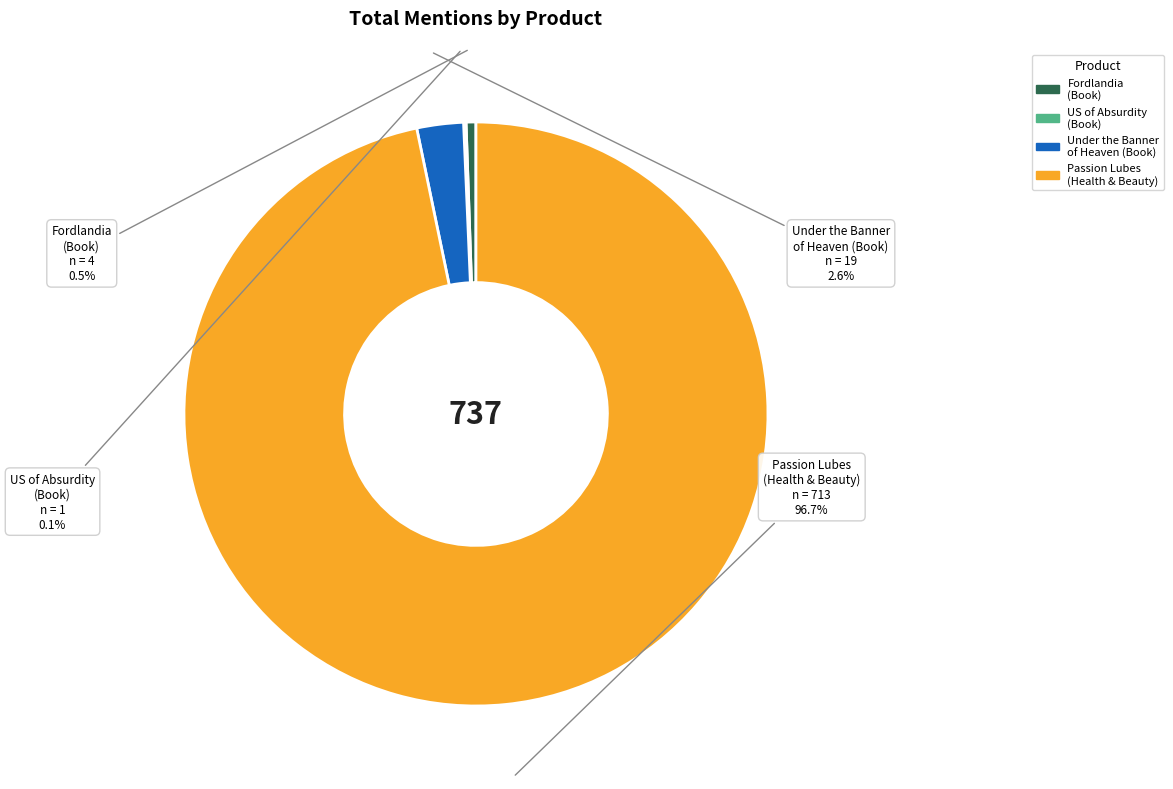

Is there any slice that represents more than half of the pie?

Yes